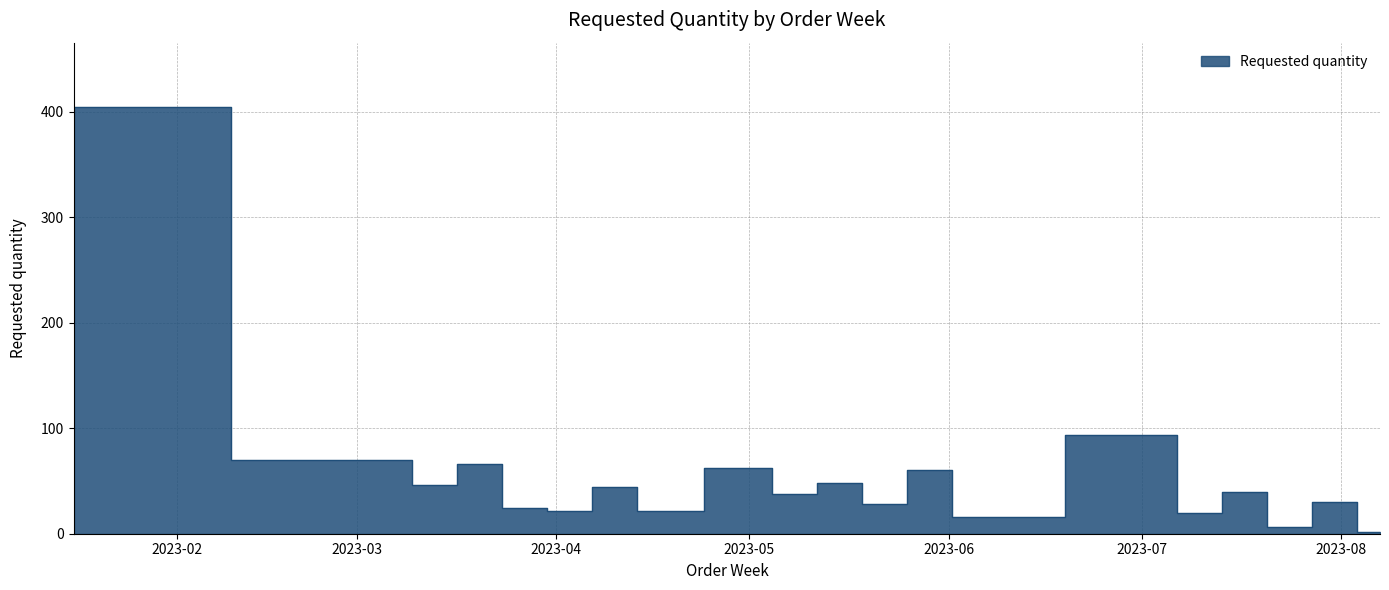

What is the average value?

57